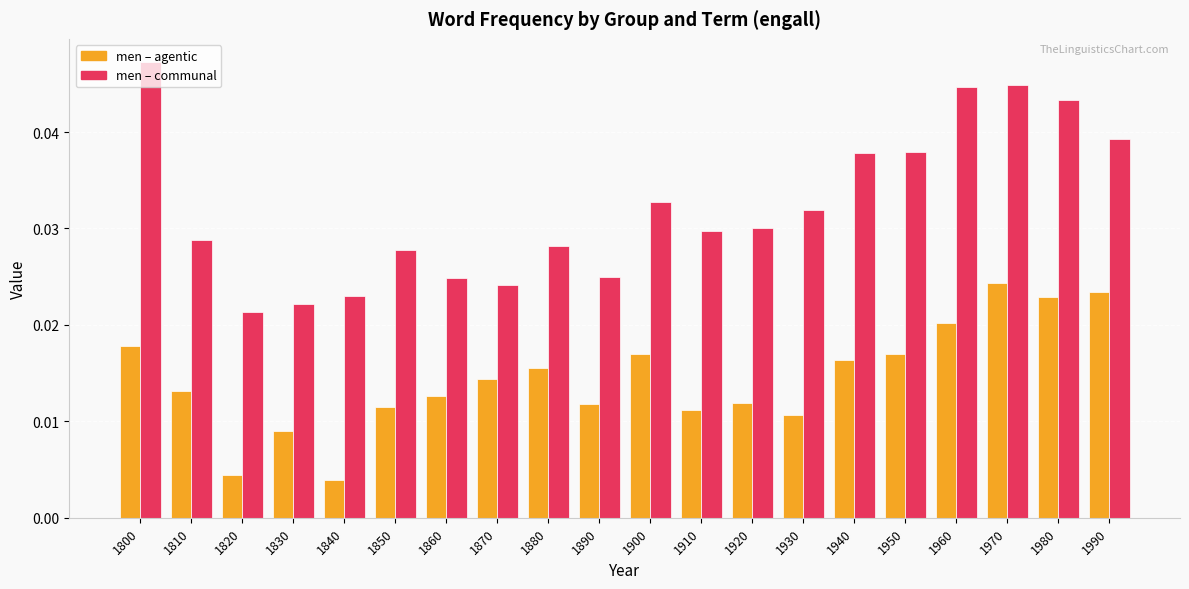

At which category is the sum across all series the highest?

1970